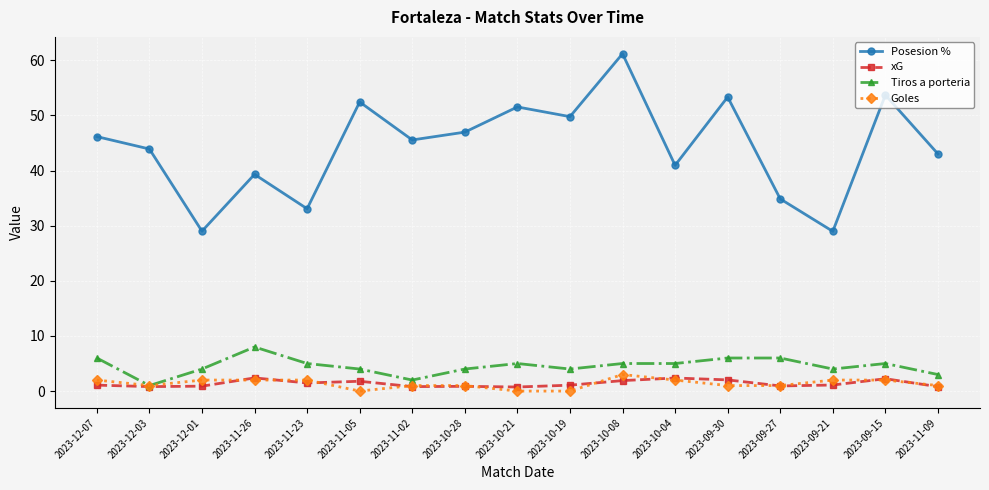

What is the sum of the xG values at 2023-09-27 and 2023-11-02?

1.7